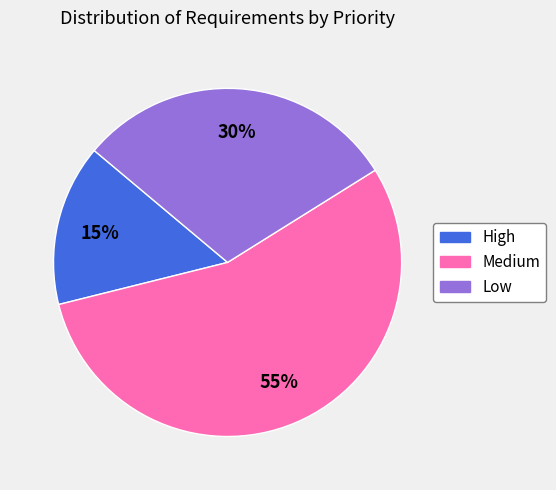

Do High and Medium together represent more than half of the pie?

Yes